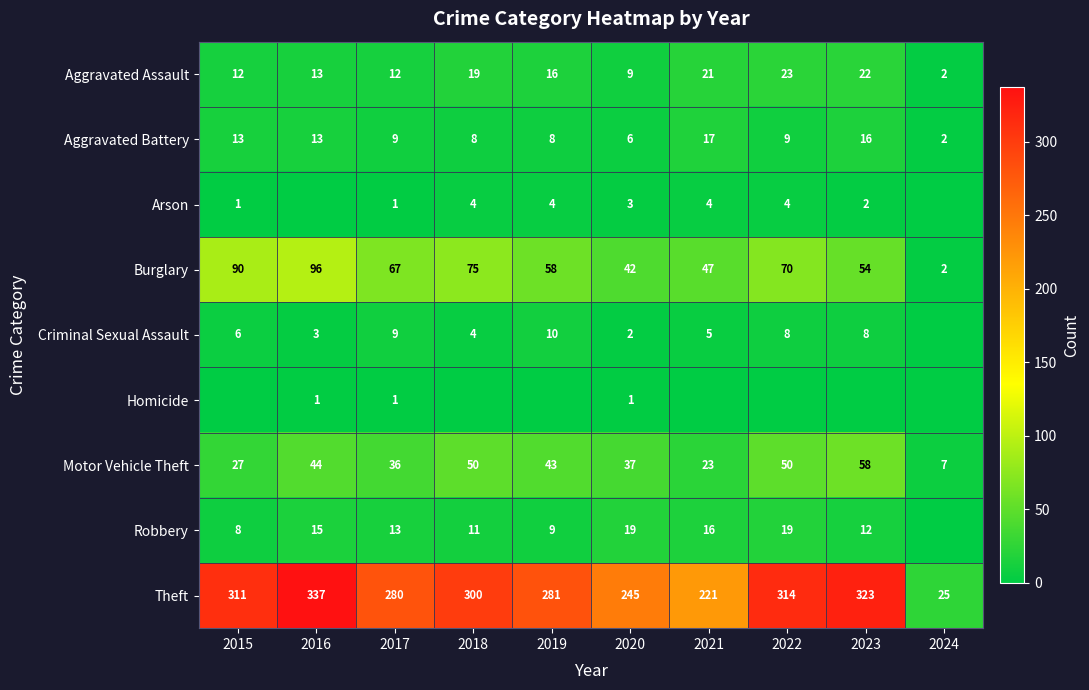

What is the difference between the second highest and minimum values in the Aggravated Assault series?

20